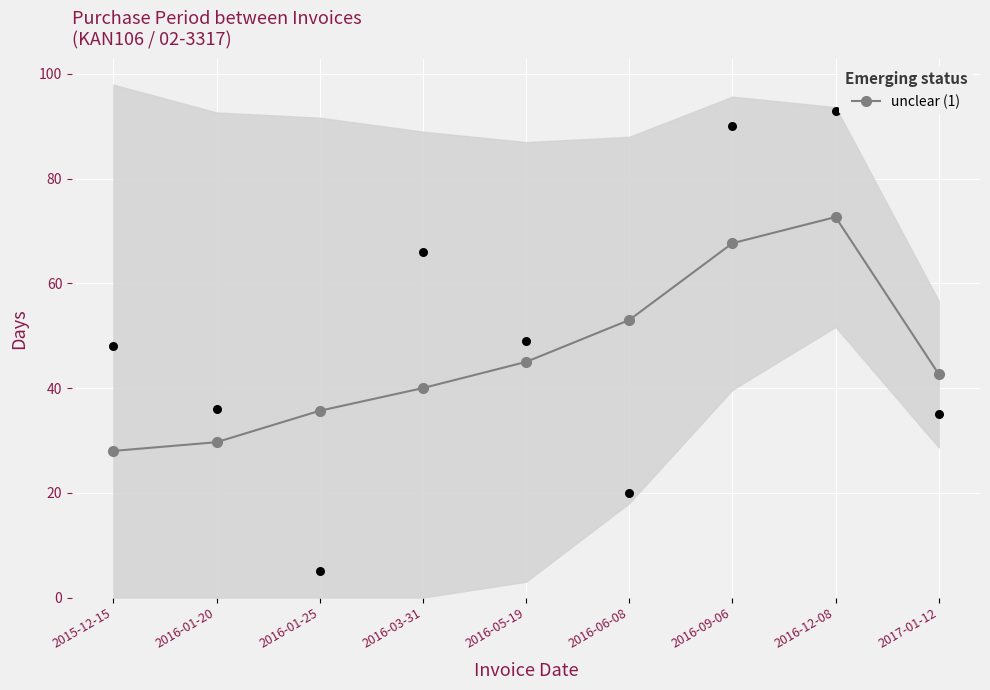

Which has a higher value, 2016-06-08 or 2017-01-12?

2016-06-08